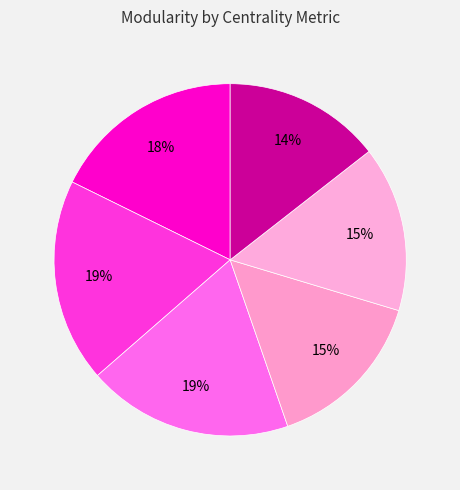

To the nearest percent, what is the average slice percentage?

17%